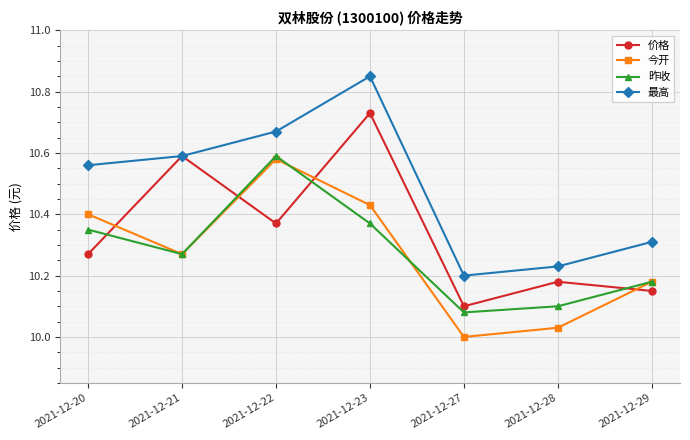

Count the 最高 values in the range 10 to 11.

7